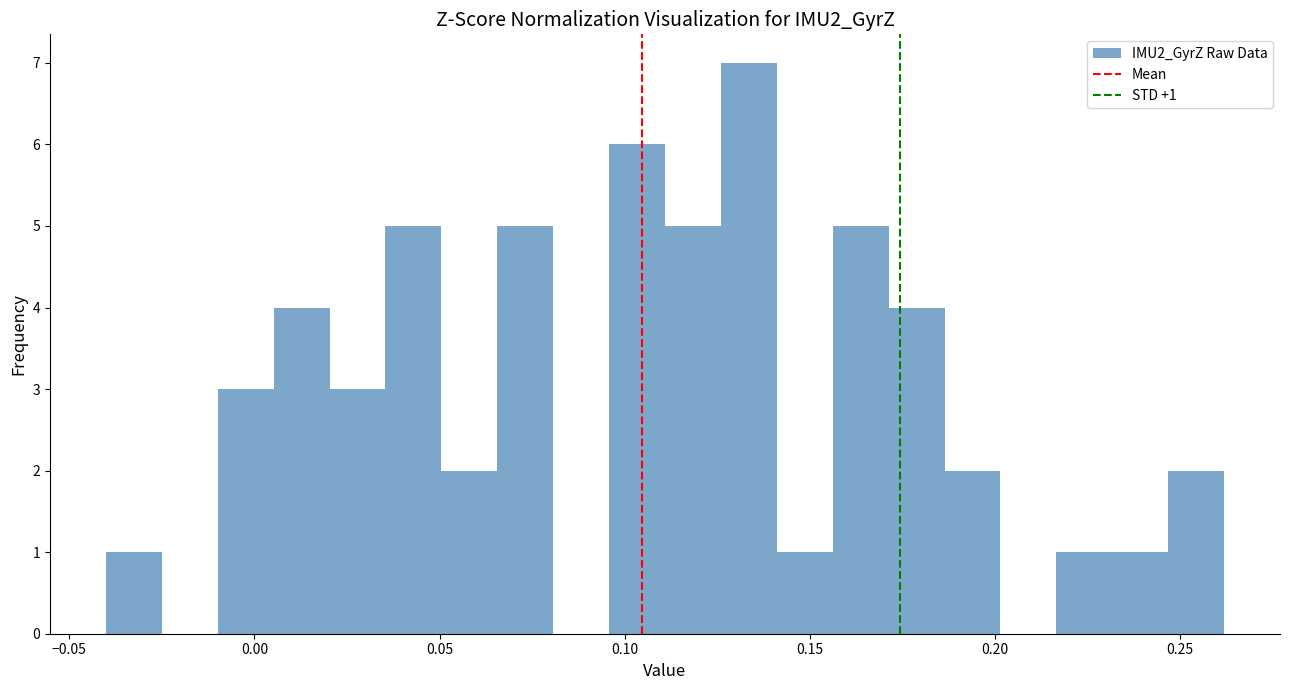

Read against the x-axis, roughly where is the centre of the tallest bar?

0.135